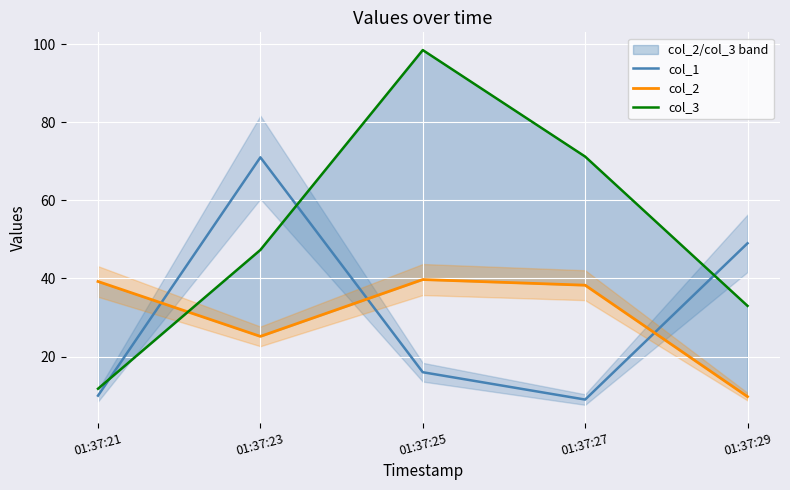

Reading left to right, list all the values displayed in this chart.

col_1: 01:37:21=10.0	01:37:23=71.0	01:37:25=16.0	01:37:27=9.0	01:37:29=49.0
col_2: 01:37:21=39.2	01:37:23=25.2	01:37:25=39.7	01:37:27=38.3	01:37:29=9.8
col_3: 01:37:21=11.8	01:37:23=47.3	01:37:25=98.5	01:37:27=71.2	01:37:29=33.0